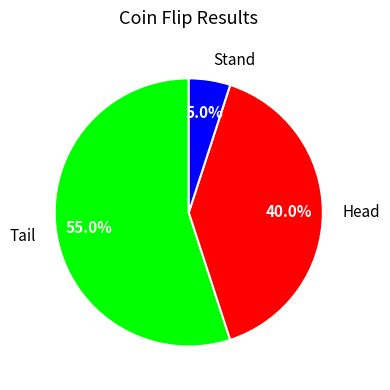

Rank the categories by value from lowest to highest.

Stand, Head, Tail